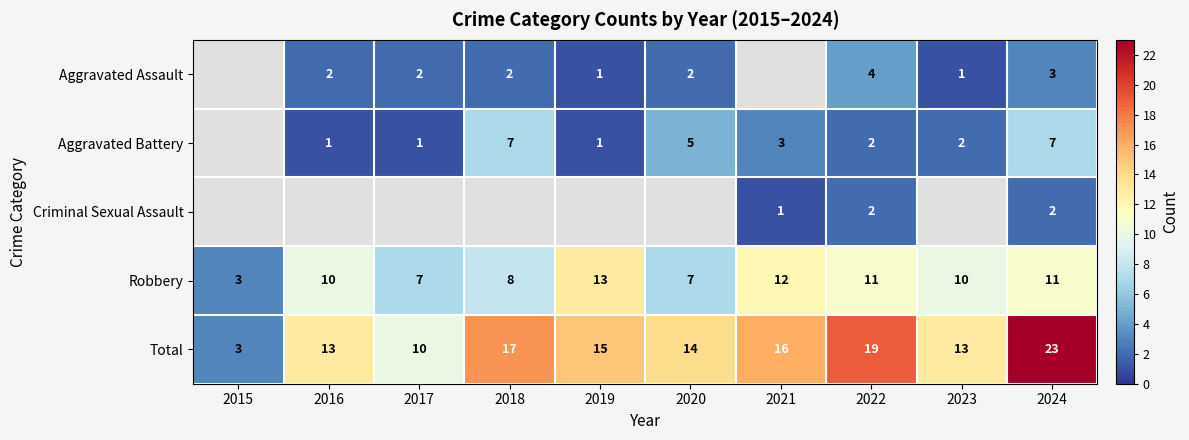

Which has a higher value, 2019 or 2024?

2024